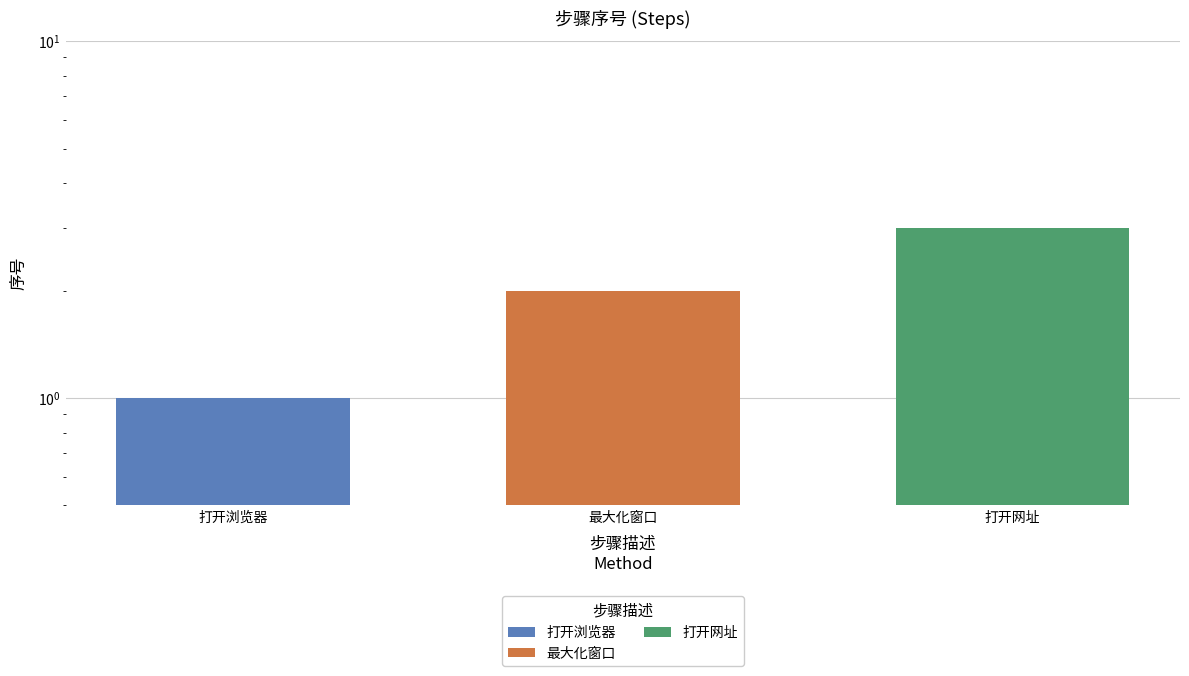

What is the difference between the second highest and minimum values?

1